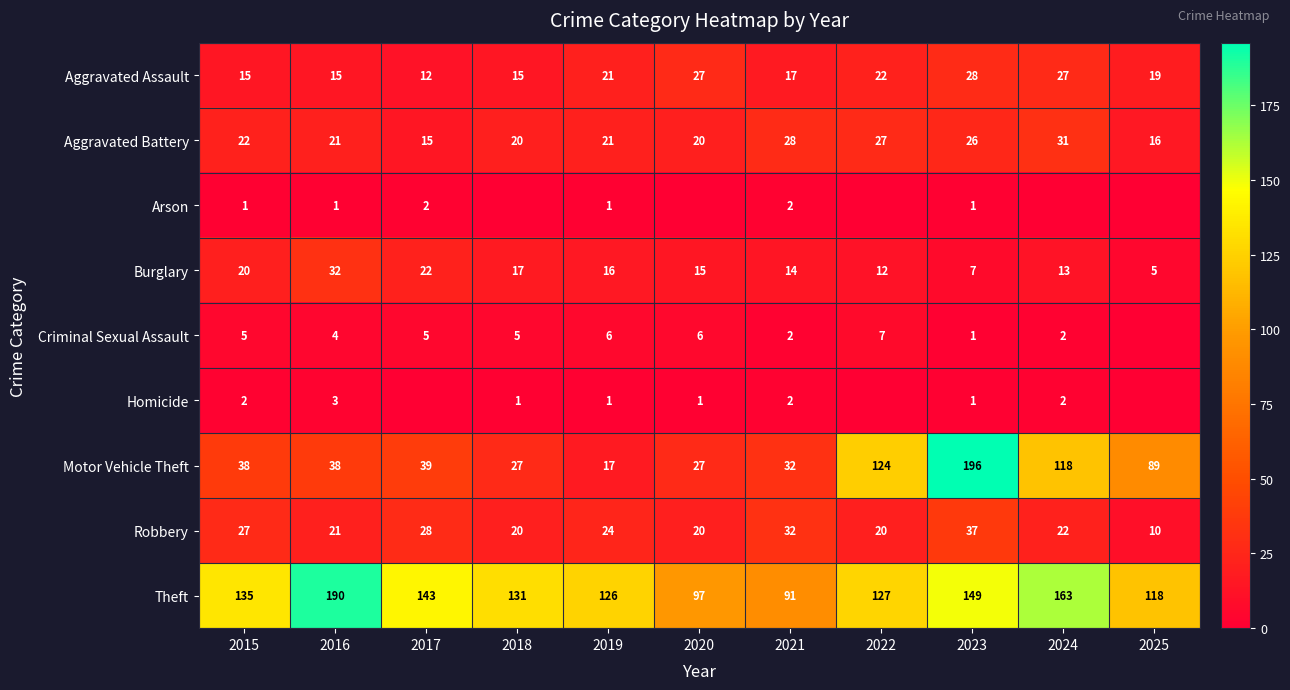

What is the spread (max minus min) of values at 2019?

125